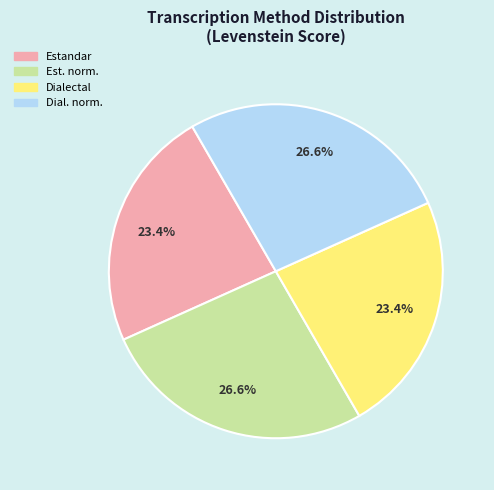

Is there any slice that represents more than half of the pie?

No